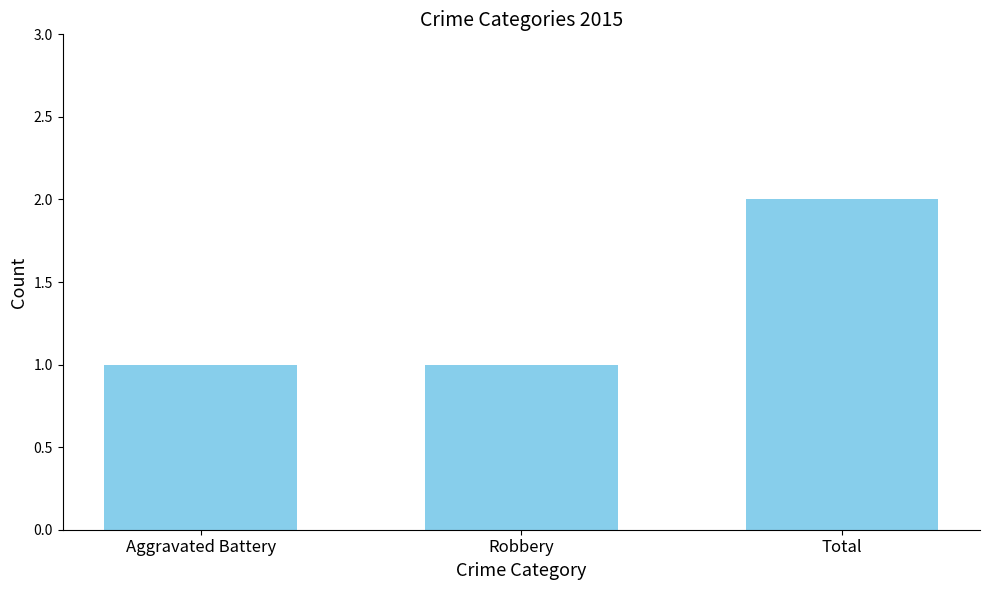

Which has a higher value, Total or Aggravated Battery?

Total